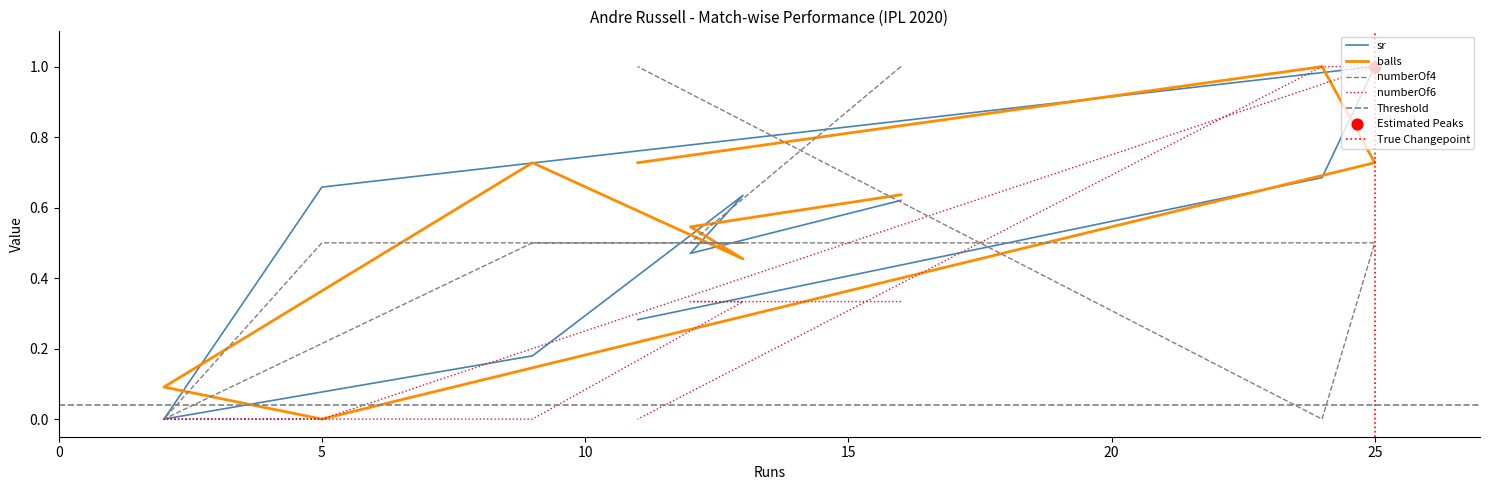

At how many categories does at least one series exceed 0?

9